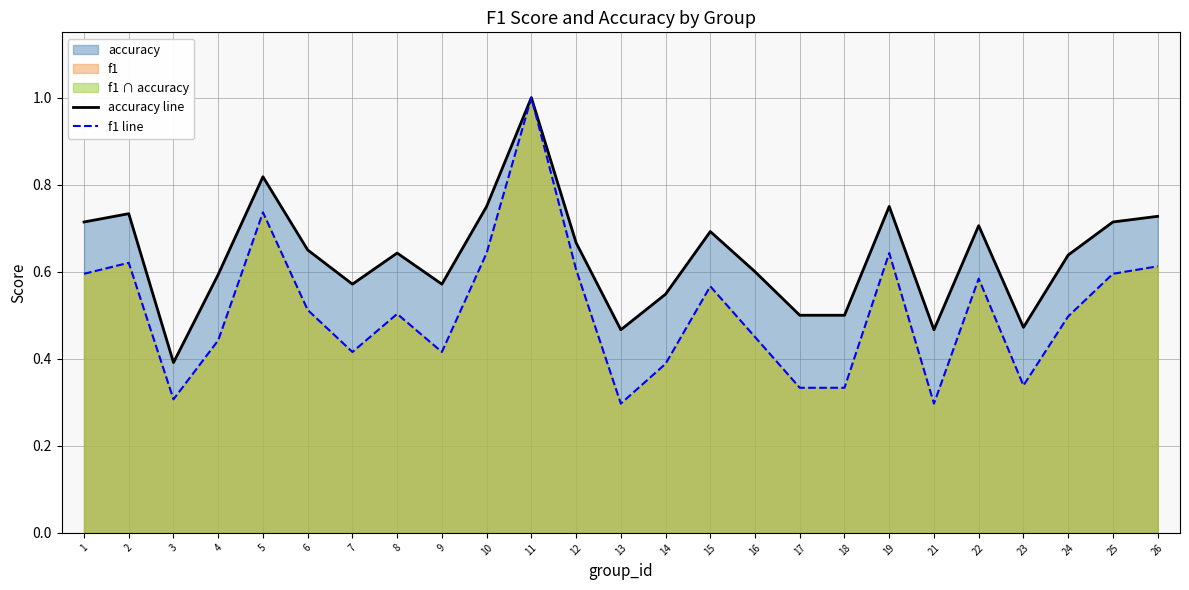

At 6, list the series in order from smallest to largest.

f1 line, accuracy line